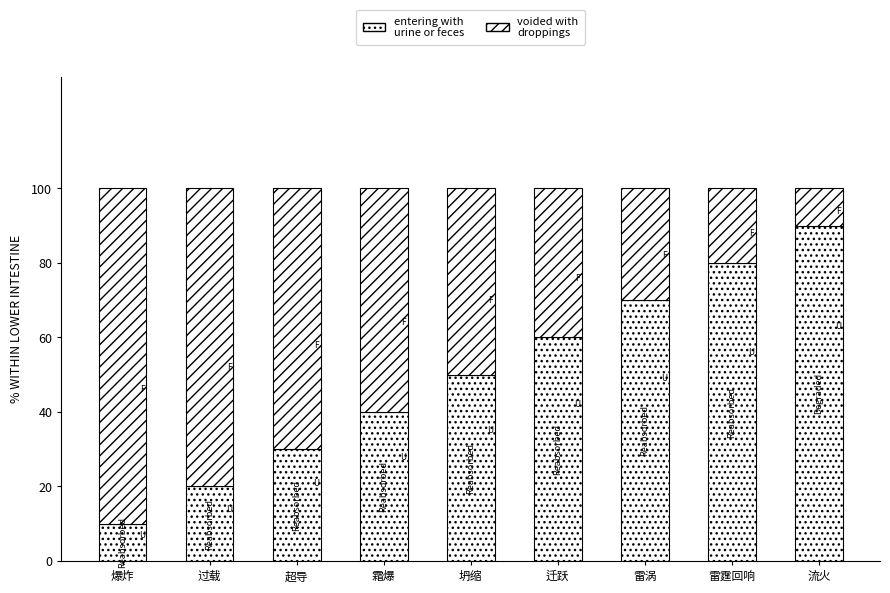

How many distinct data groups are displayed?

2